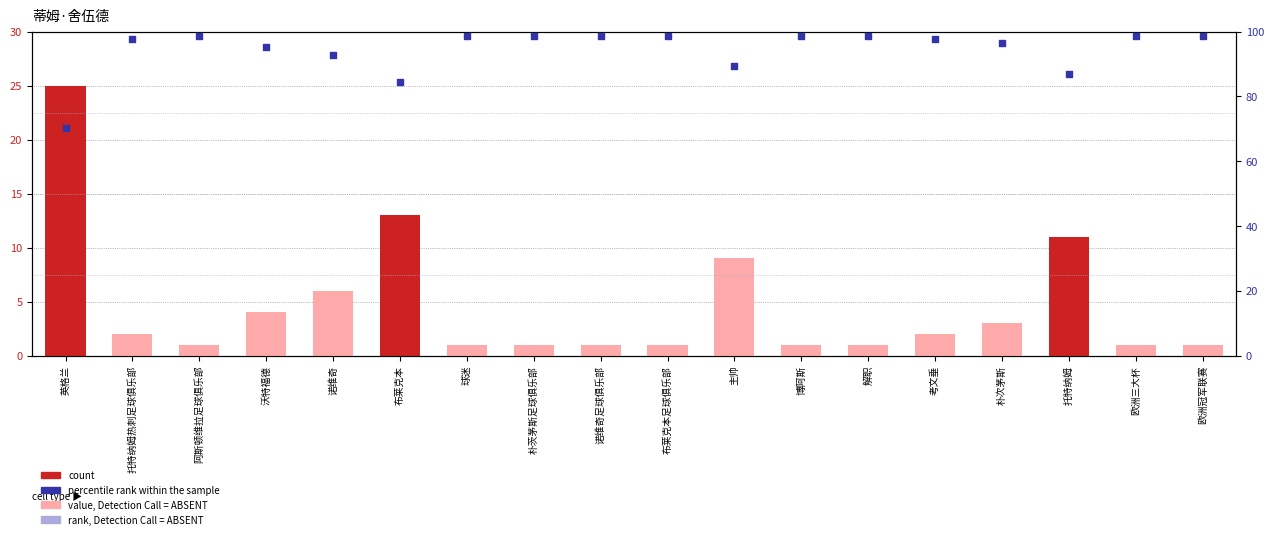

At how many categories does at least one series exceed 91?

14